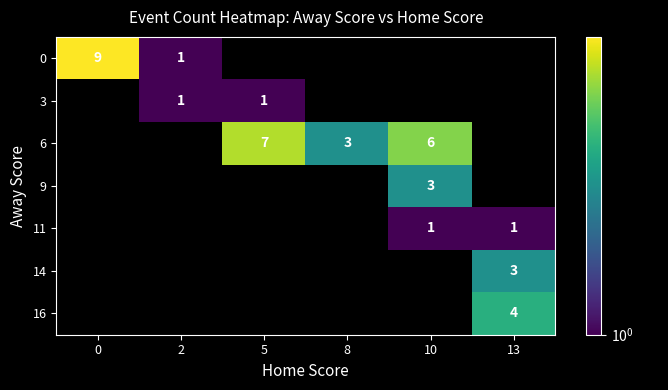

The value of 11 at 10 is 1. True or false?

True